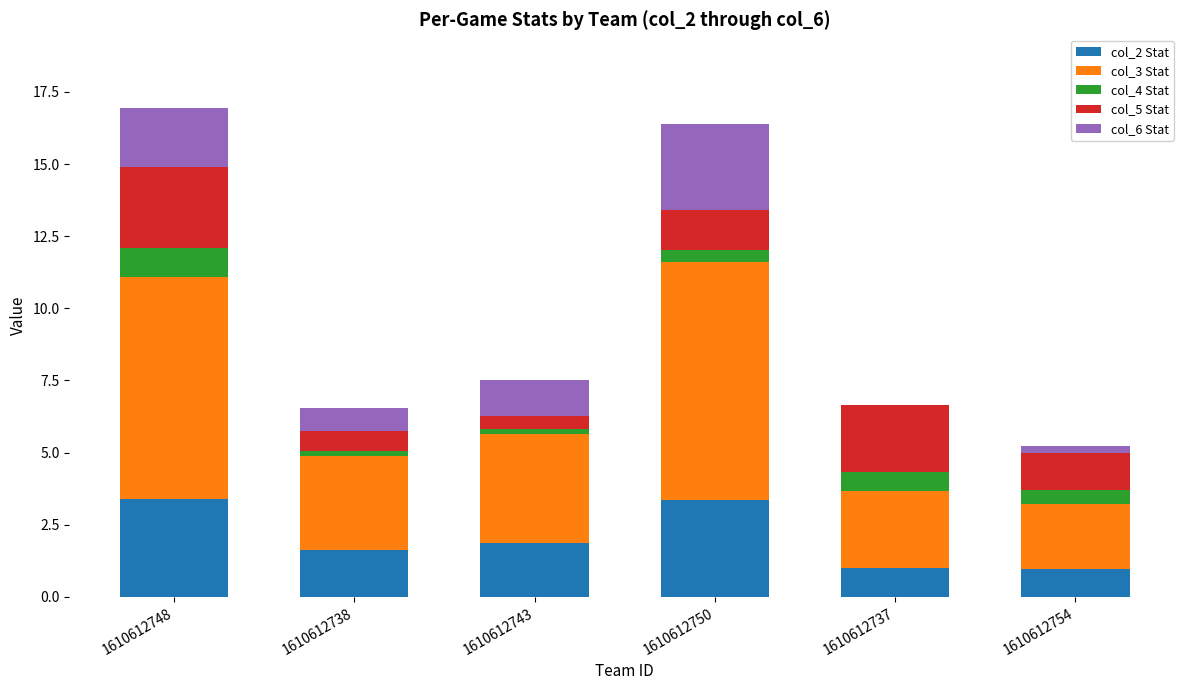

Reading right to left, list the values for the col_2 Stat series.

1610612754=1.0	1610612737=1.0	1610612750=3.4	1610612743=1.9	1610612738=1.6	1610612748=3.4